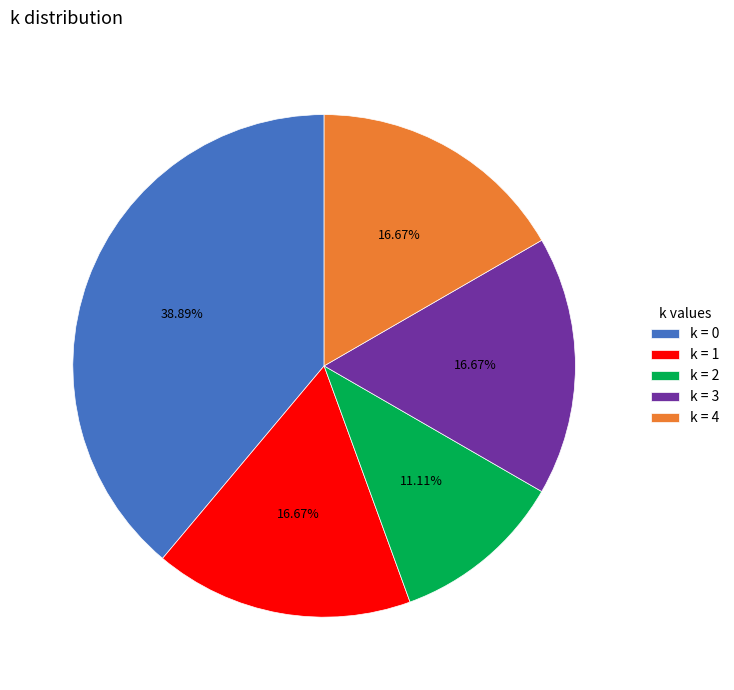

How many slices are in this pie chart?

5